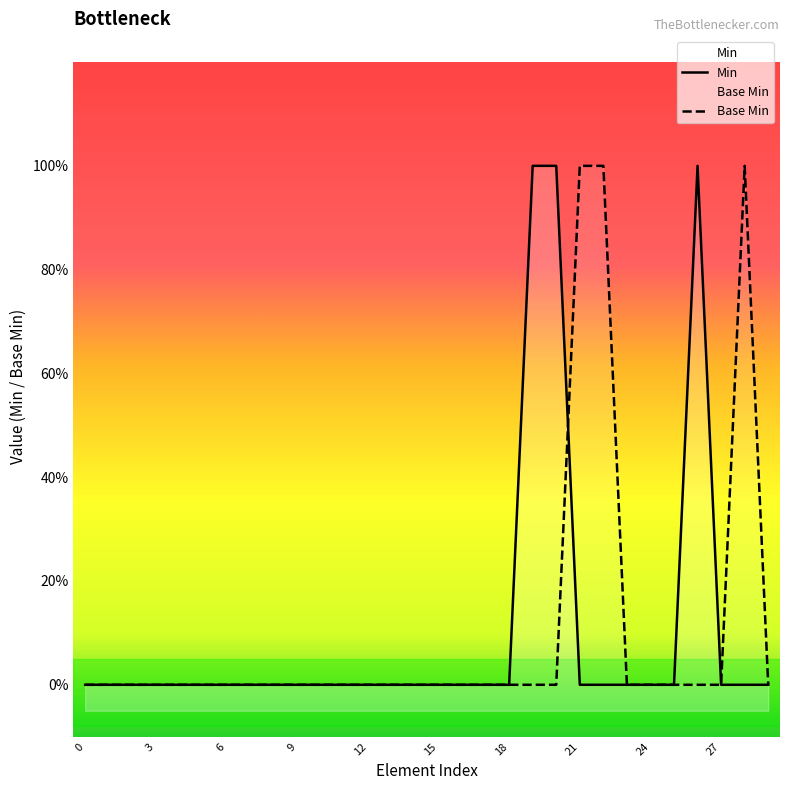

At how many categories does at least one series exceed 0?

6